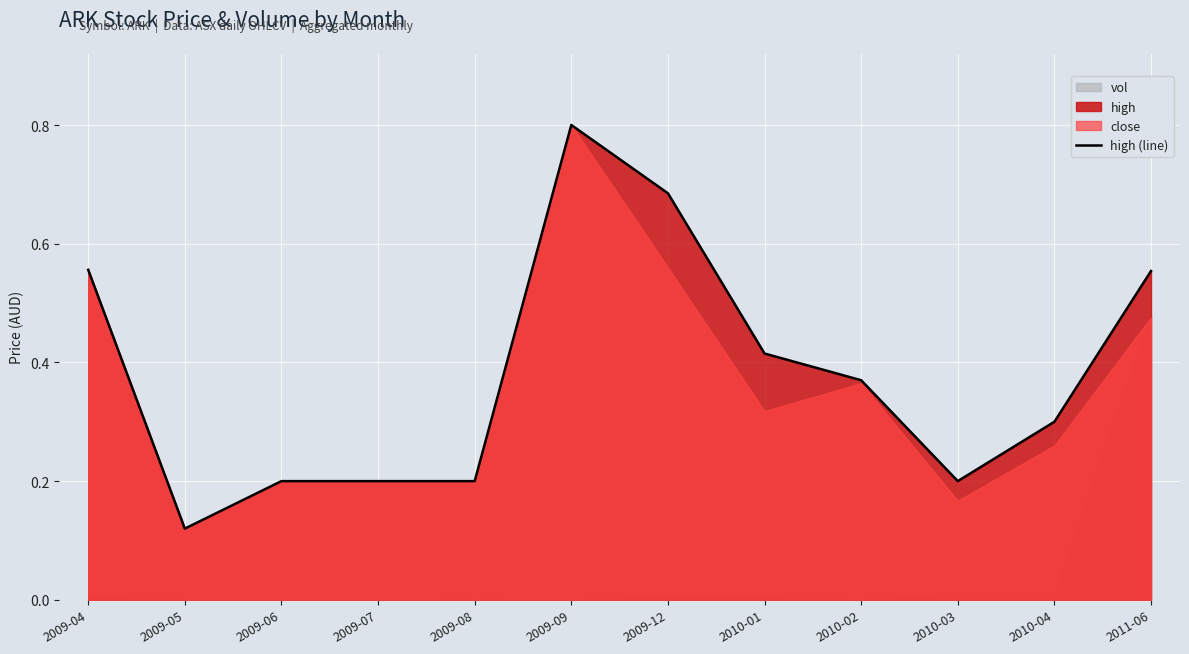

What is the difference between the maximum and minimum values?

0.7